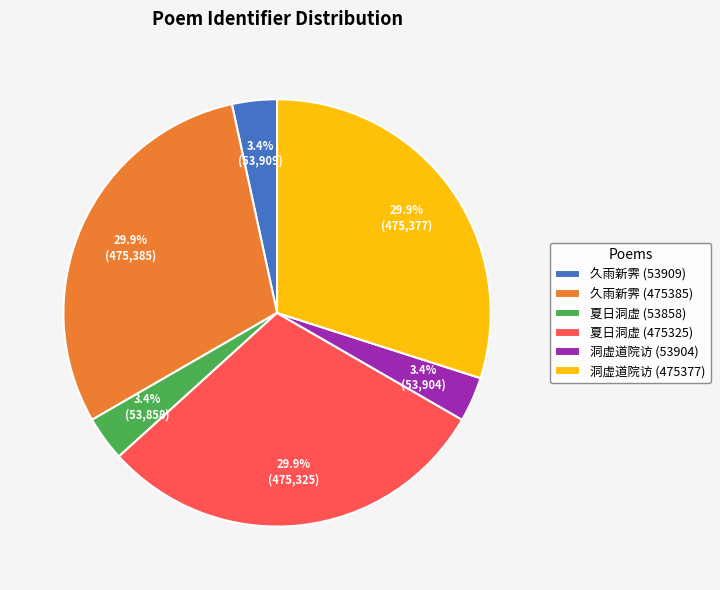

Between 久雨新霁 (475385) and 洞虚道院访 (53904), which is larger?

久雨新霁 (475385)